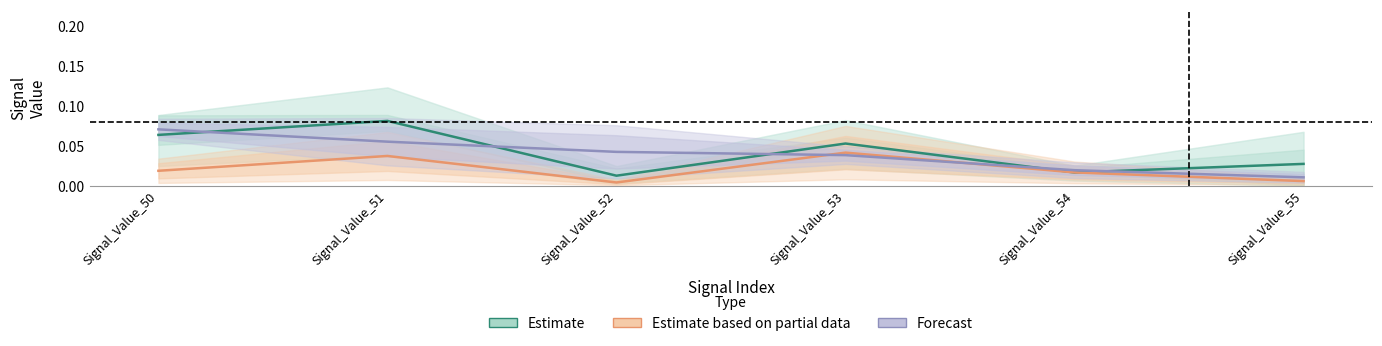

Between Signal_Value_50 and Signal_Value_51, which is larger?

Signal_Value_51